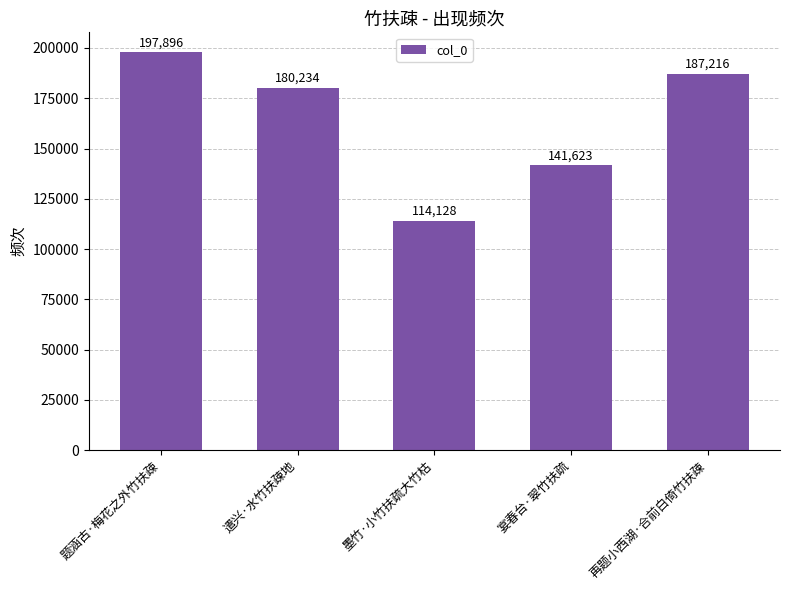

Does the chart contain any negative values?

No